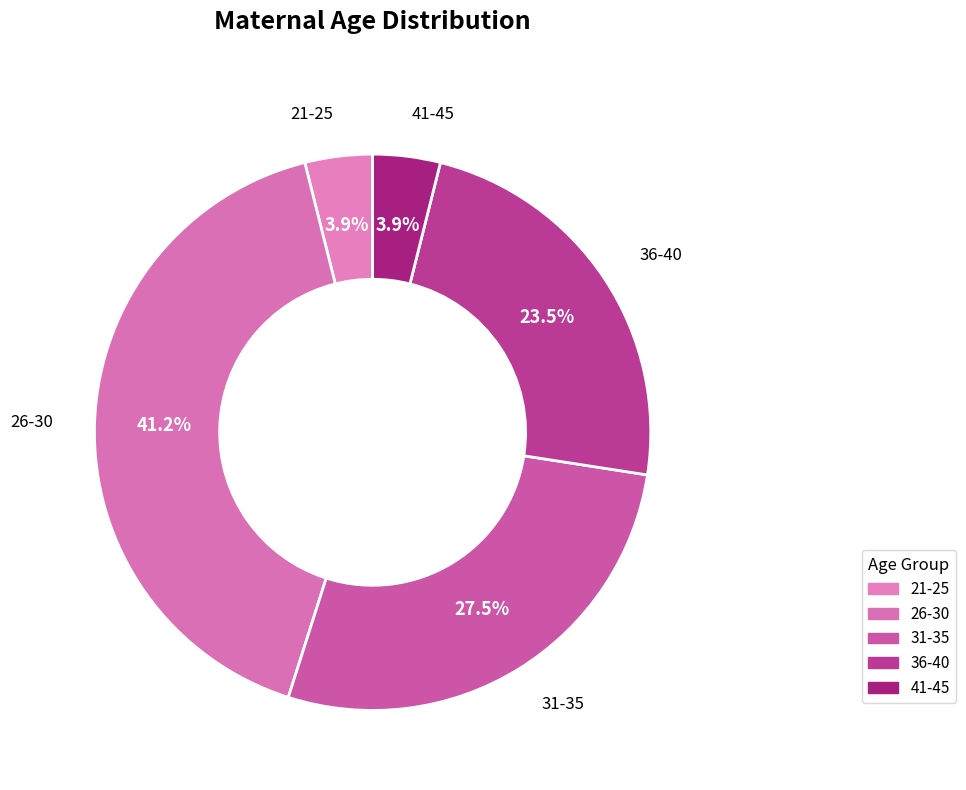

Combined, what portion of the pie is 36-40 and 21-25?

27.5%